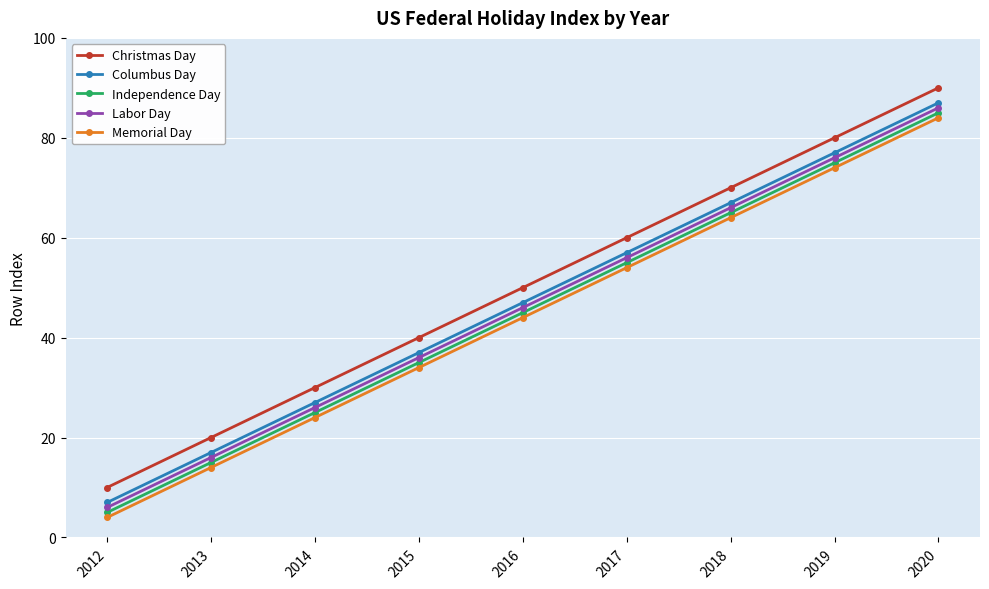

True or false: Christmas Day and Labor Day cross at least once.

False